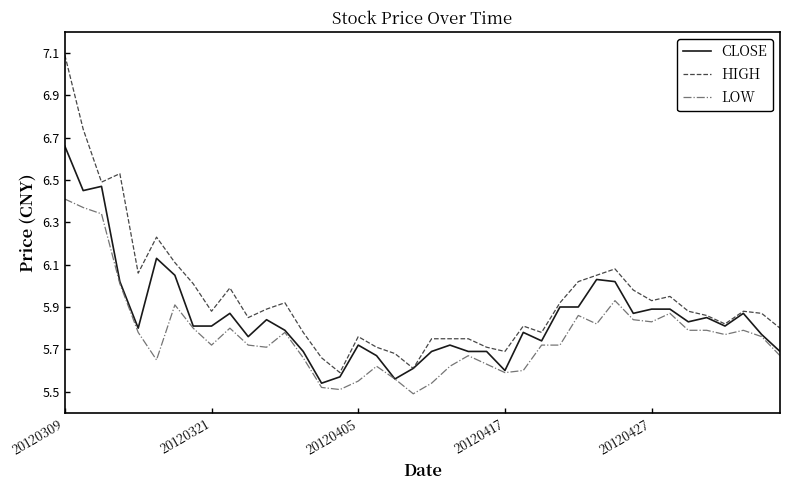

What is the greatest value displayed?

7.1